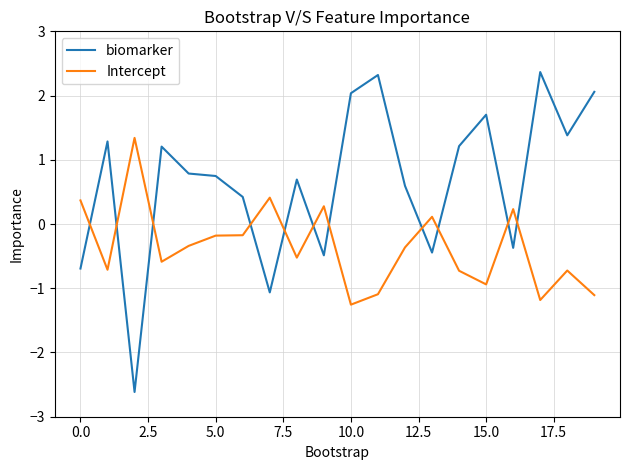

How many intersections are there between biomarker and Intercept?

11